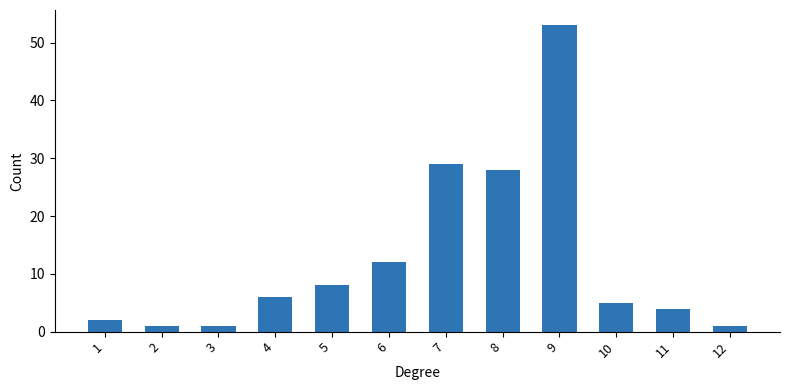

Reading left to right, transcribe all the data shown in this chart.

2	1	1	6	8	12	29	28	53	5	4	1